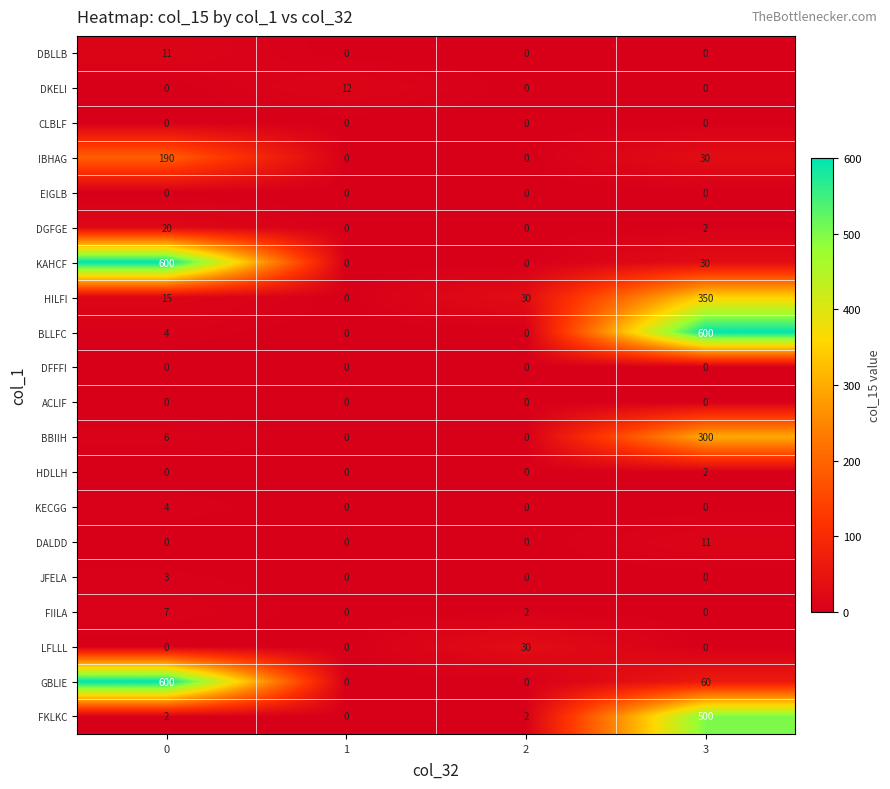

What is the difference between the highest and lowest values at 1?

12